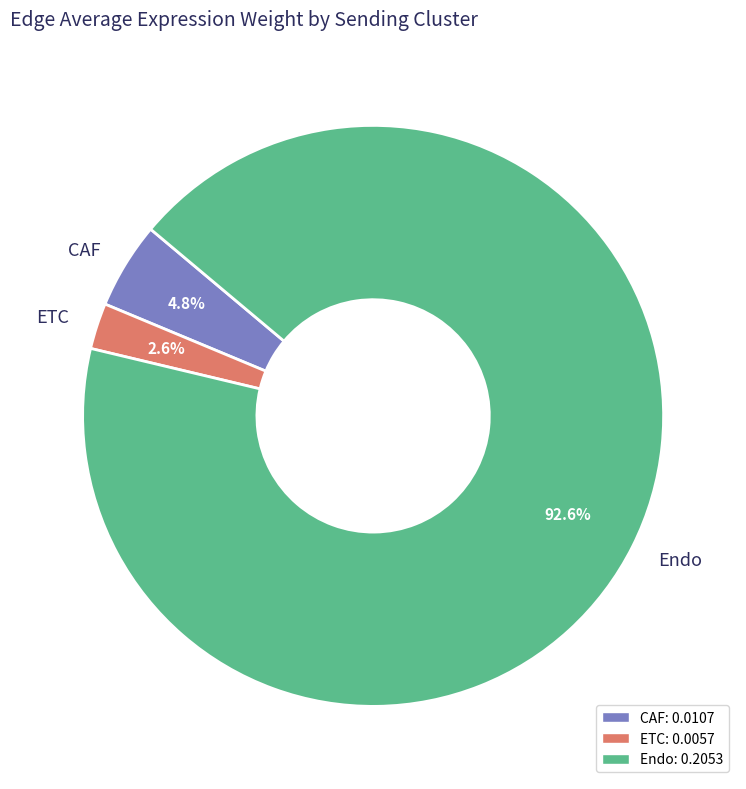

Which slice is the largest?

Endo